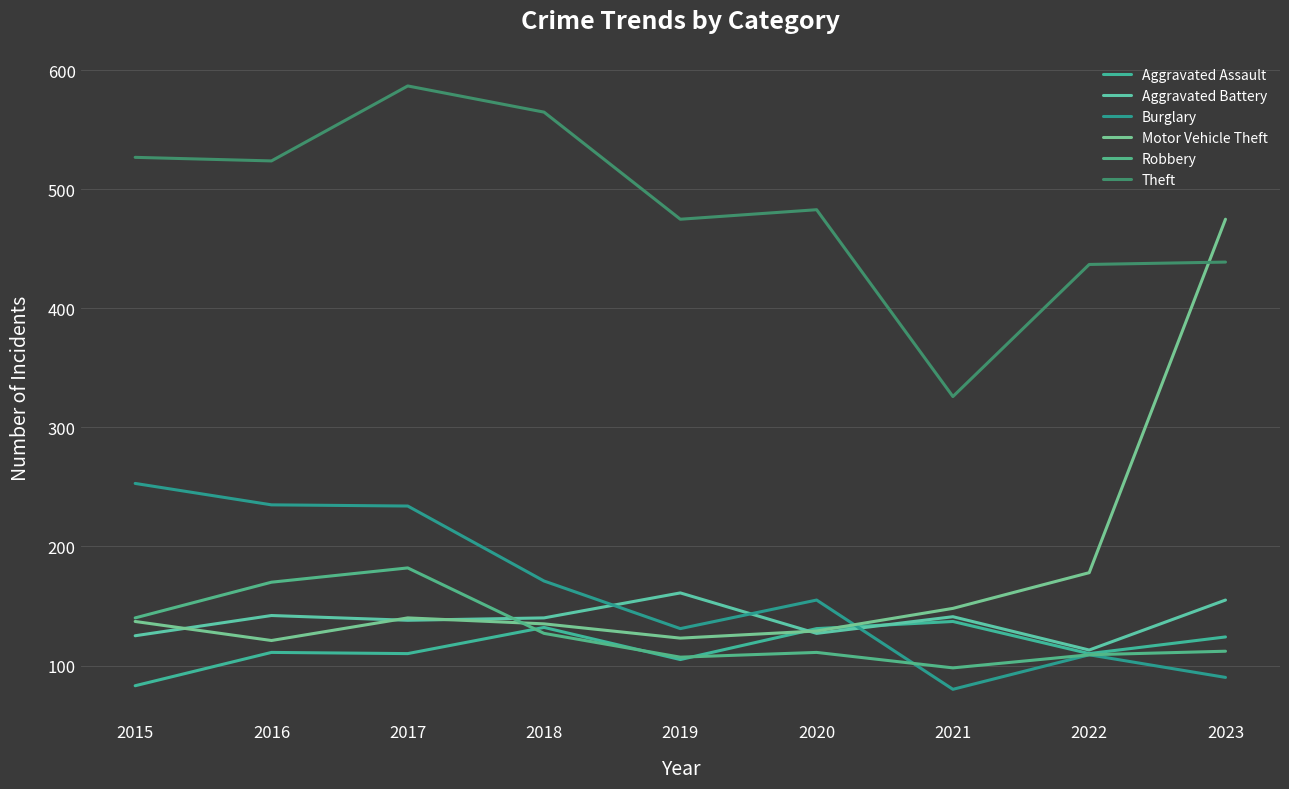

List the series in order of their peak value, lowest first.

Aggravated Assault, Aggravated Battery, Robbery, Burglary, Motor Vehicle Theft, Theft